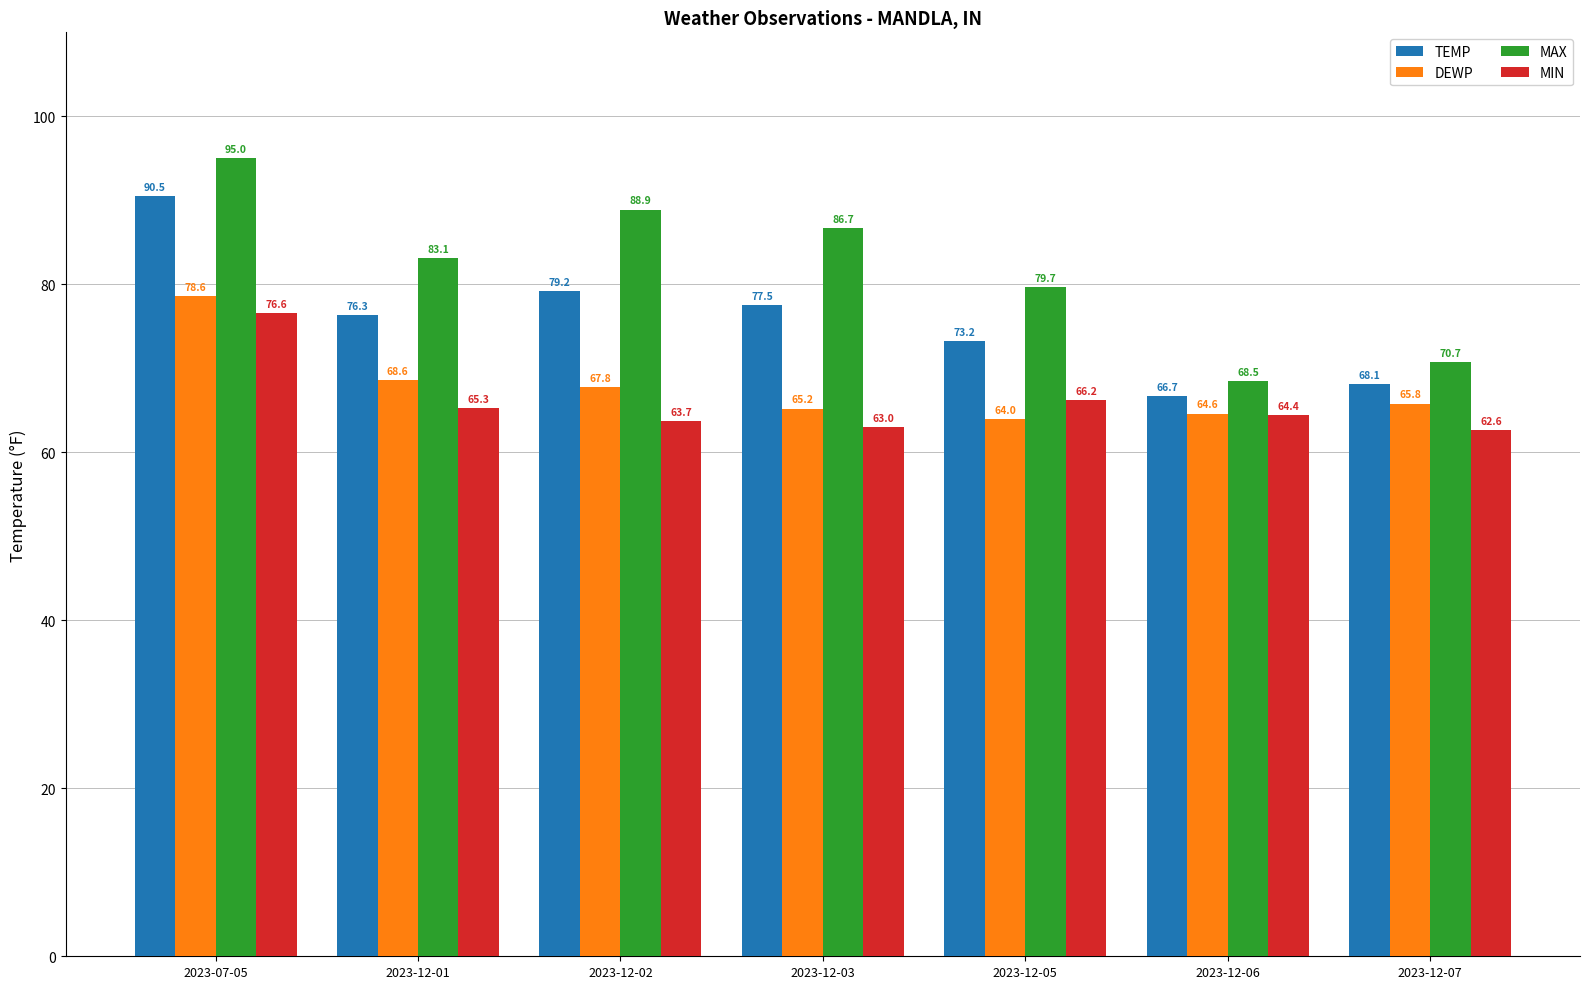

What is the difference between the TEMP values at 2023-07-05 and 2023-12-02?

11.3